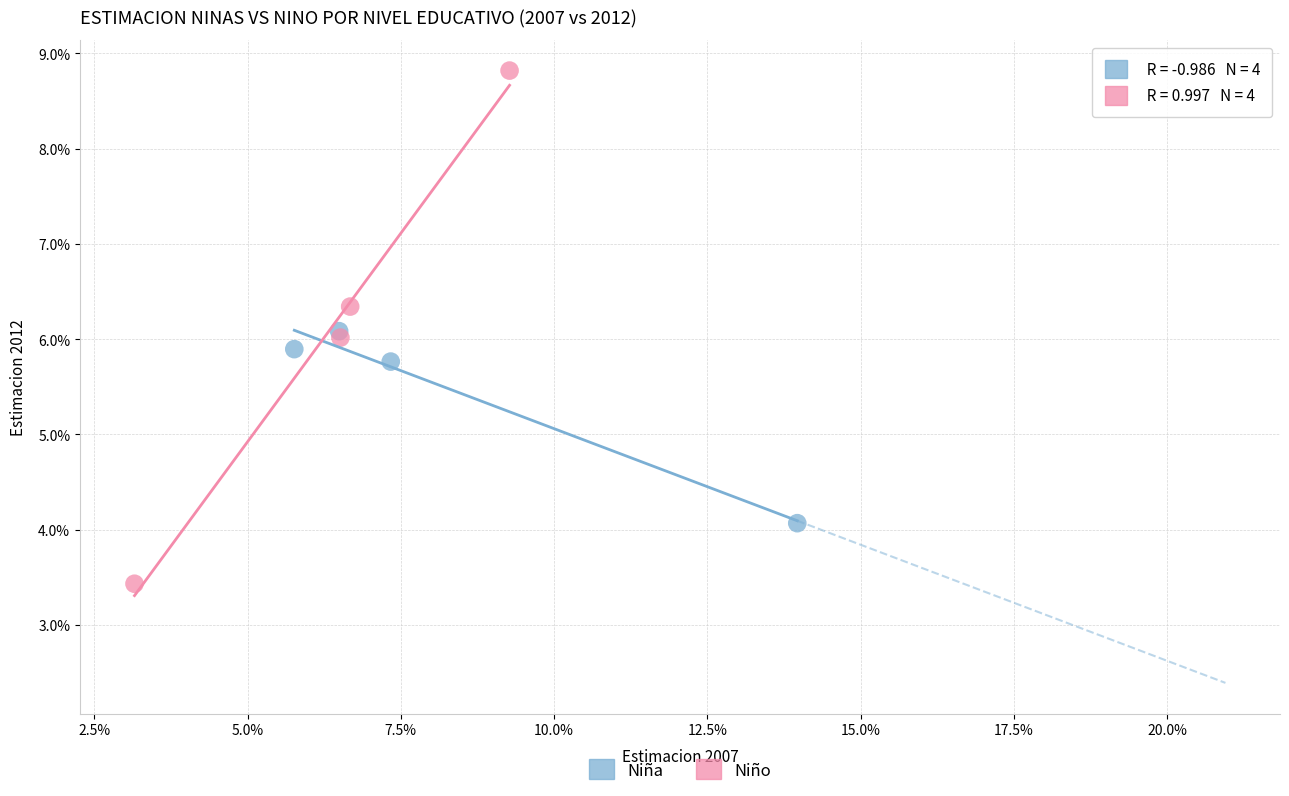

Which series reaches the minimum Y coordinate?

Niño